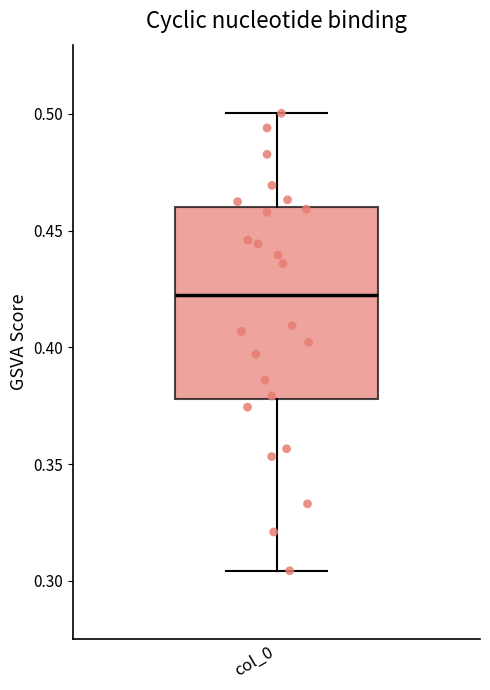

Read this box plot against the y-axis: the position of the median line, the range covered by the box, and the ends of both whiskers. The values are not printed on the chart, so give them approximately, as read against the axis.

median 0.425, box 0.380 to 0.460, whiskers 0.305 to 0.500